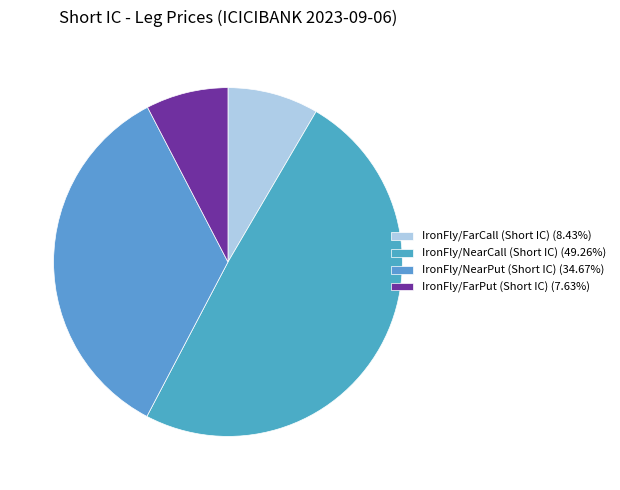

What is the ratio of the value at IronFly/NearPut (Short IC) to the value at IronFly/FarPut (Short IC)?

4.5